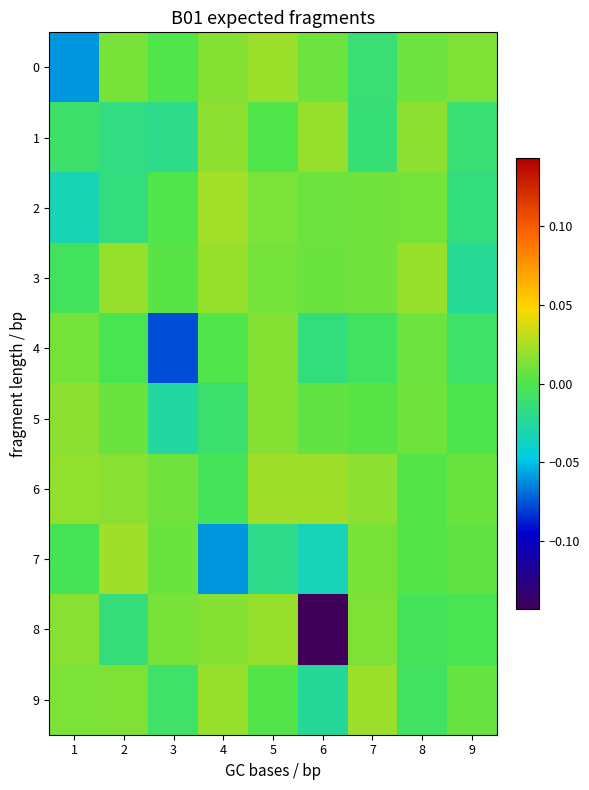

Which series has the largest total across all categories?

6